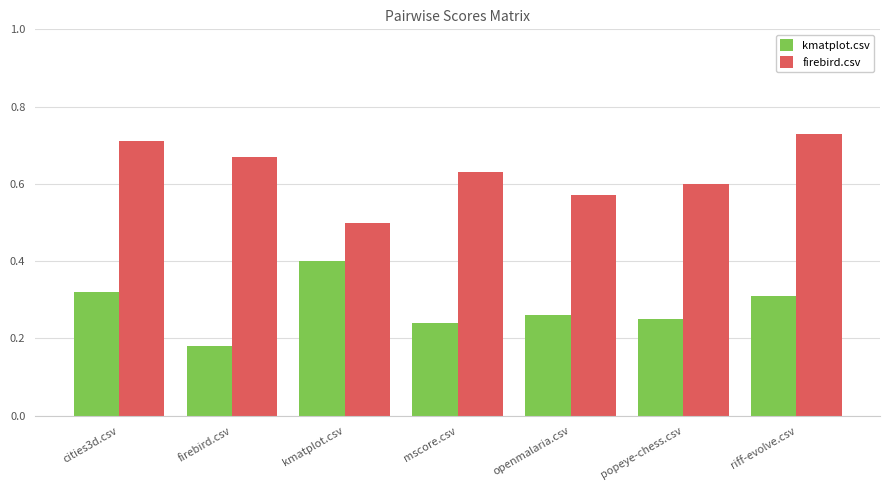

At which label does firebird.csv reach its minimum?

kmatplot.csv